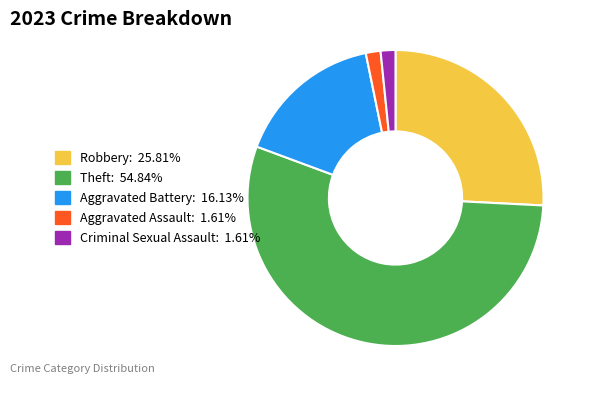

Approximately how many times larger is the value at Theft compared to Robbery?

2.1